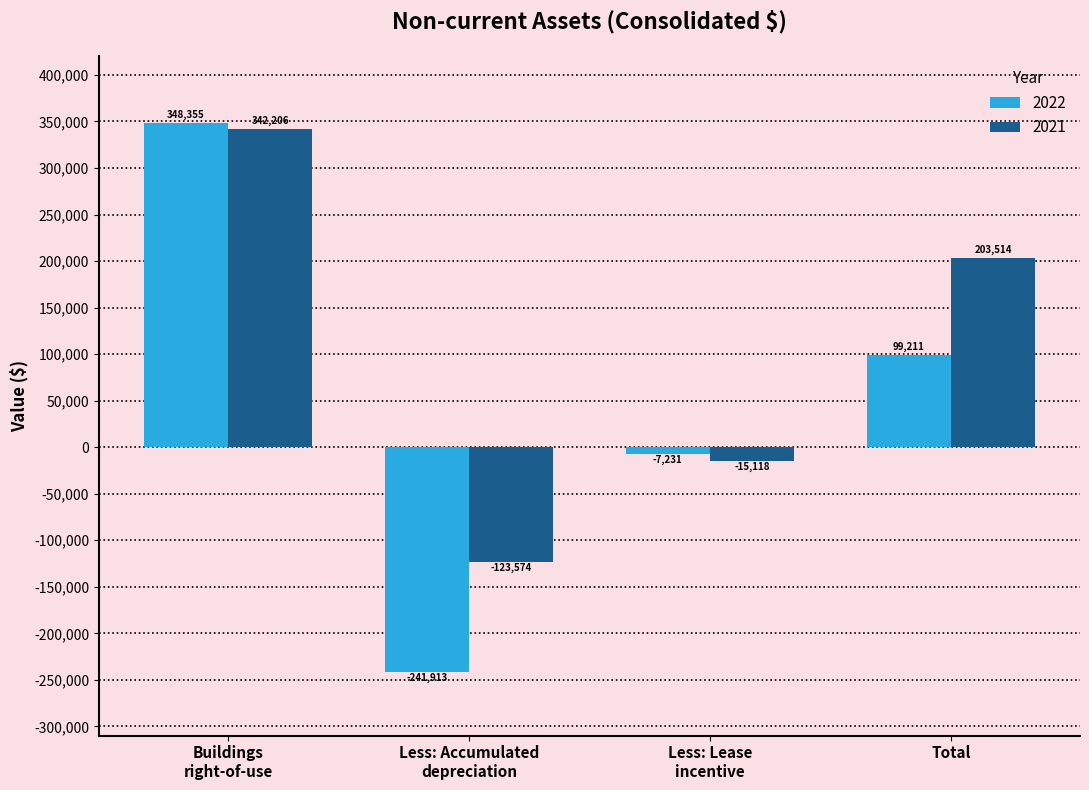

What is the average value of the 2021 series?

101757